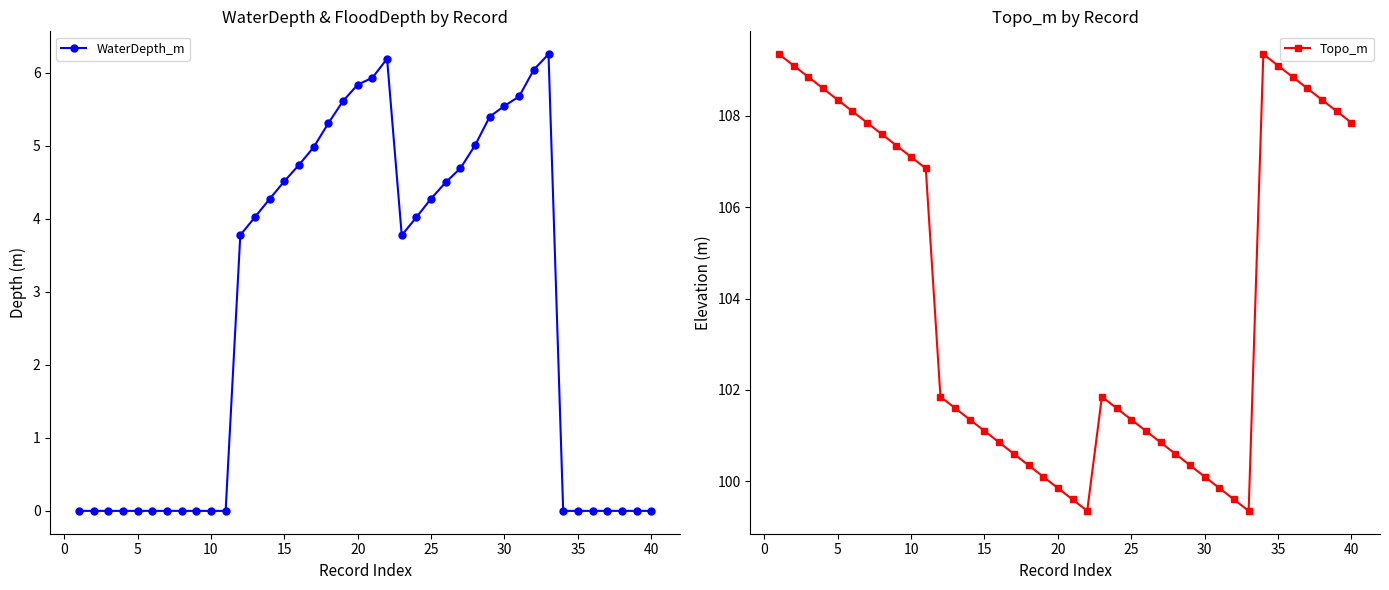

Reading right to left, list all the values displayed in this chart.

WaterDepth_m: 0.0	0.0	0.0	0.0	0.0	0.0	0.0	6.3	6.0	5.7	5.5	5.4	5.0	4.7	4.5	4.3	4.0	3.8	6.2	5.9	5.8	5.6	5.3	5.0	4.7	4.5	4.3	4.0	3.8	0.0	0.0	0.0	0.0	0.0	0.0	0.0	0.0	0.0	0.0	0.0
Topo_m: 107.8	108.1	108.3	108.6	108.8	109.1	109.3	99.3	99.6	99.8	100.1	100.3	100.6	100.8	101.1	101.3	101.6	101.8	99.3	99.6	99.8	100.1	100.3	100.6	100.8	101.1	101.3	101.6	101.8	106.8	107.1	107.3	107.6	107.8	108.1	108.3	108.6	108.8	109.1	109.3